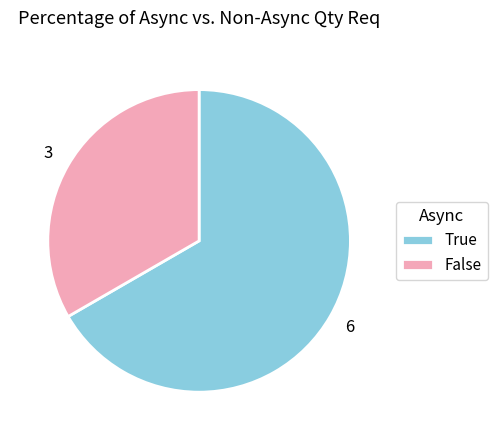

How many segments does this pie chart have?

2